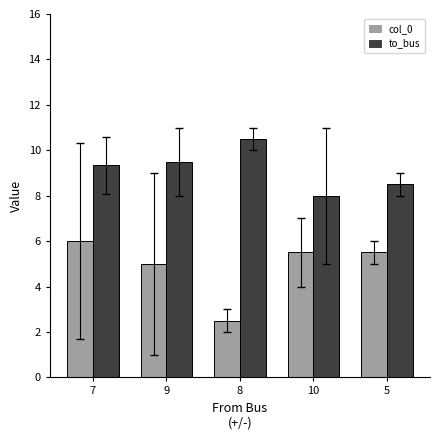

How many data points does each series have?

5